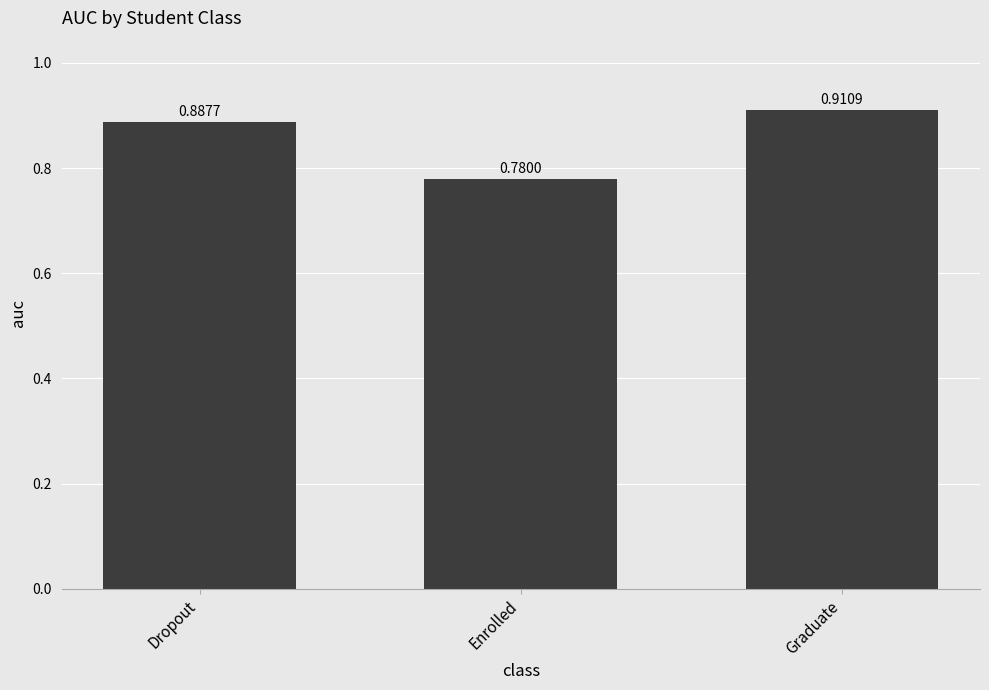

The value at Graduate is 0.2. True or false?

False